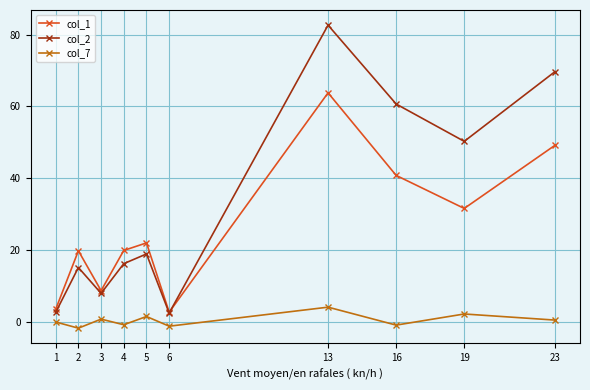

How many values in the col_2 series exceed 18?

5